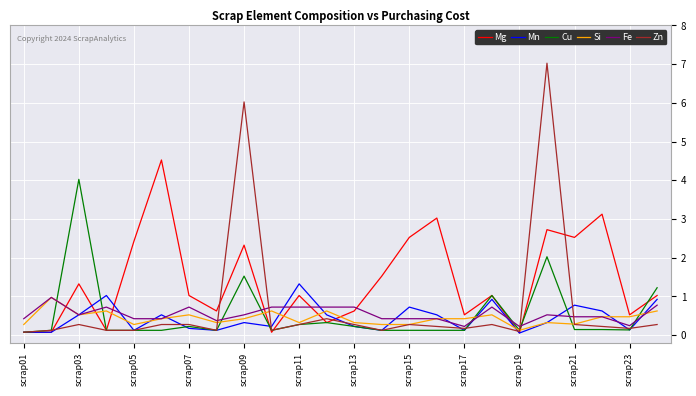

Which series has the largest range (max minus min)?

Zn